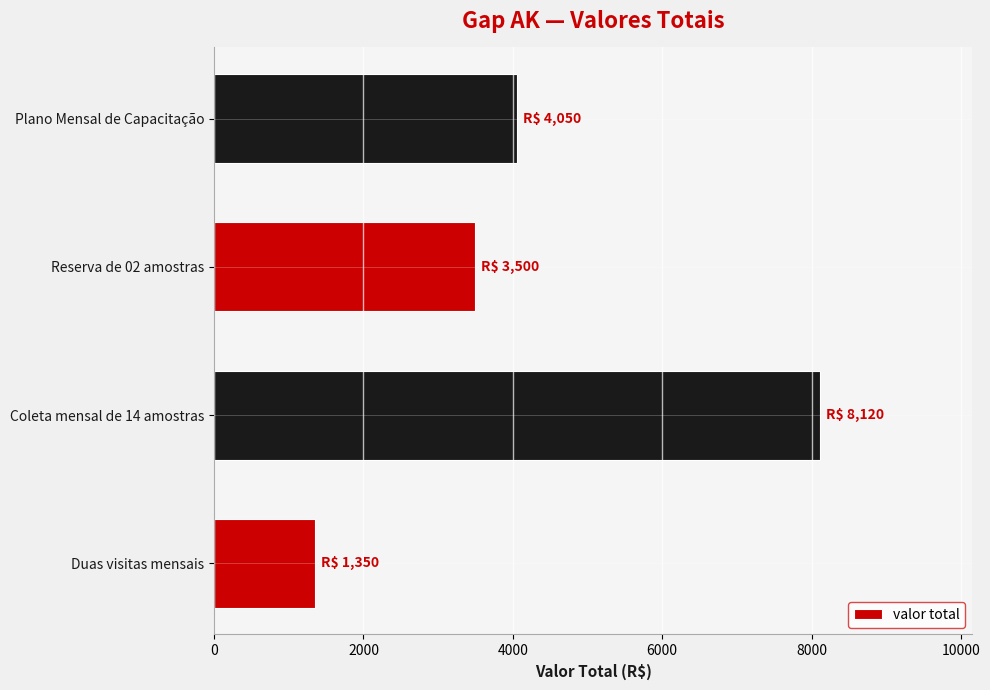

Reading bottom to top, what are all the values shown in this chart?

Duas visitas mensais=1350	Coleta mensal de 14 amostras=8120	Reserva de 02 amostras=3500	Plano Mensal de Capacitação=4050